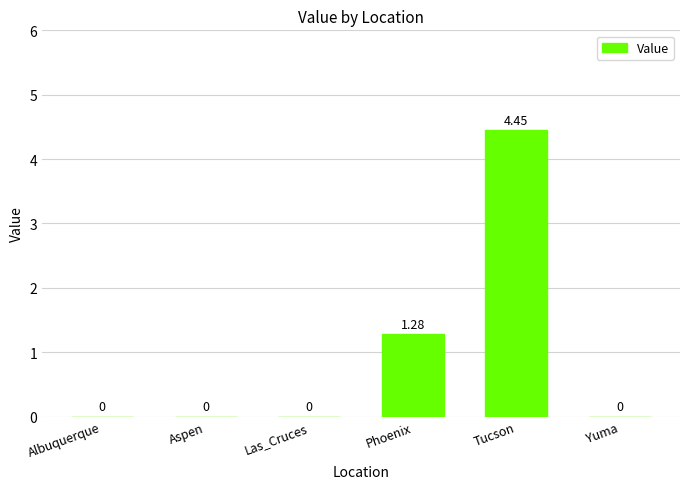

Between Tucson and Yuma, which is larger?

Tucson